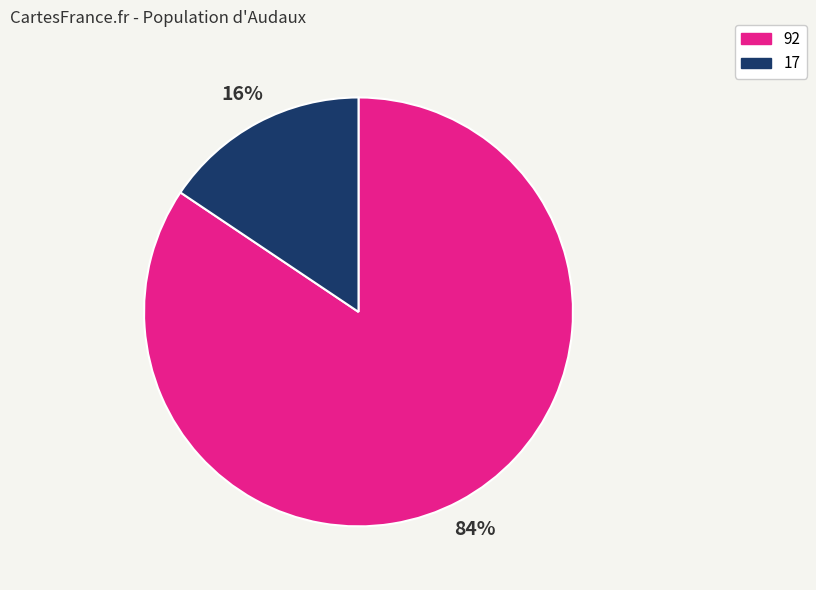

Is there any slice that represents more than half of the pie?

Yes